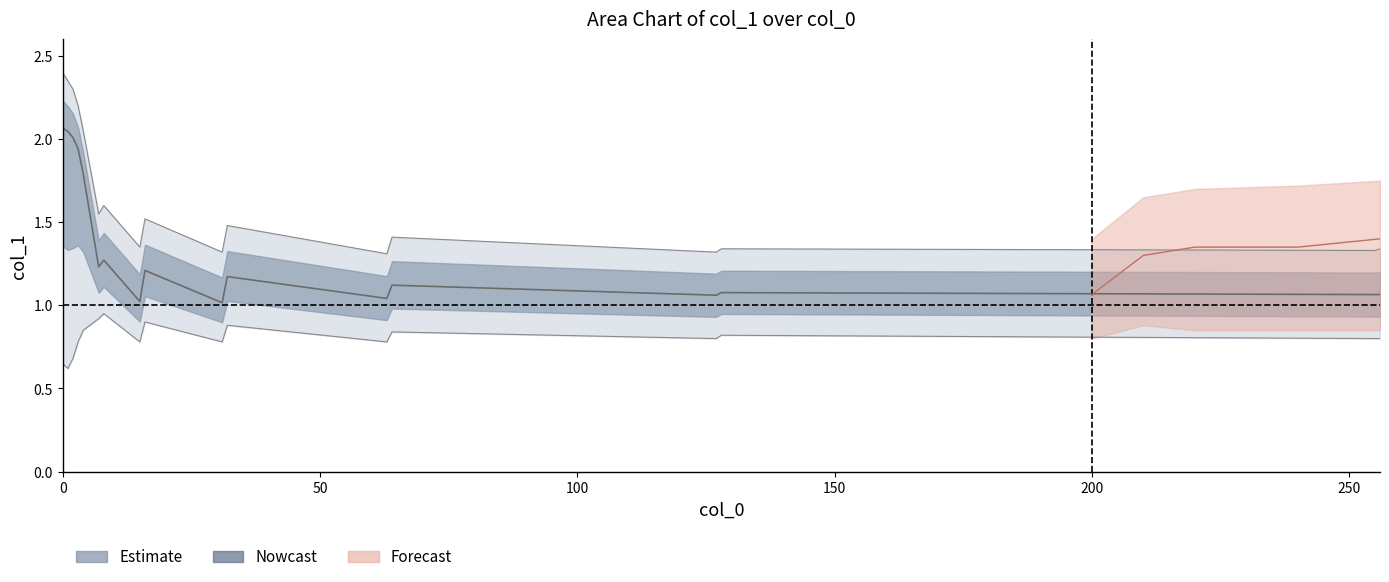

Rank the series by their average value, from highest to lowest.

col_1_upper, col_1, col_1_lower